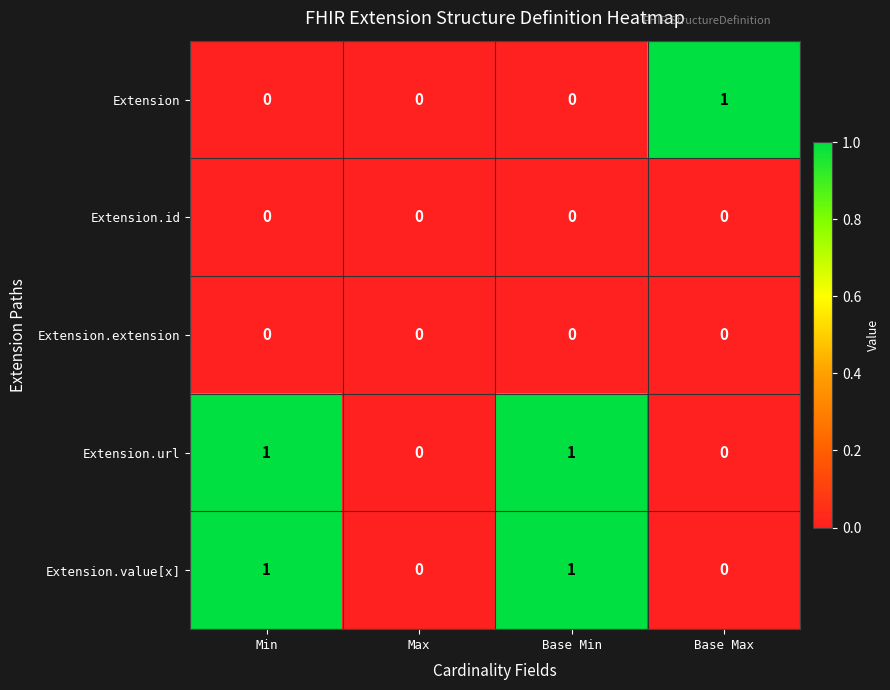

Which category has the highest value in the Extension series?

Base Max